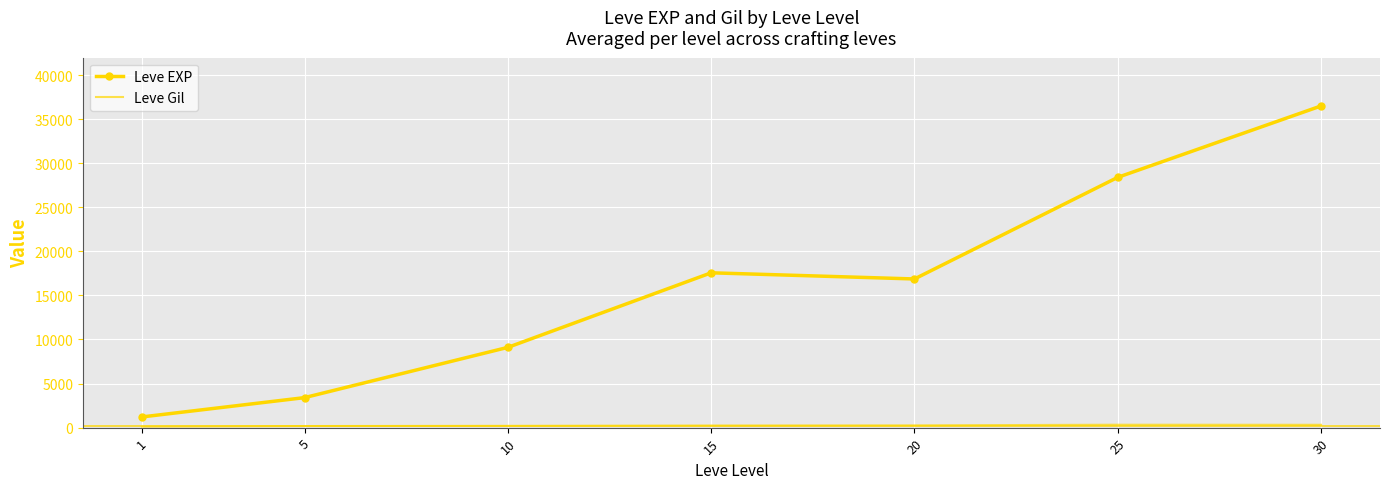

Which series changed the most between 1 and 25?

Leve EXP